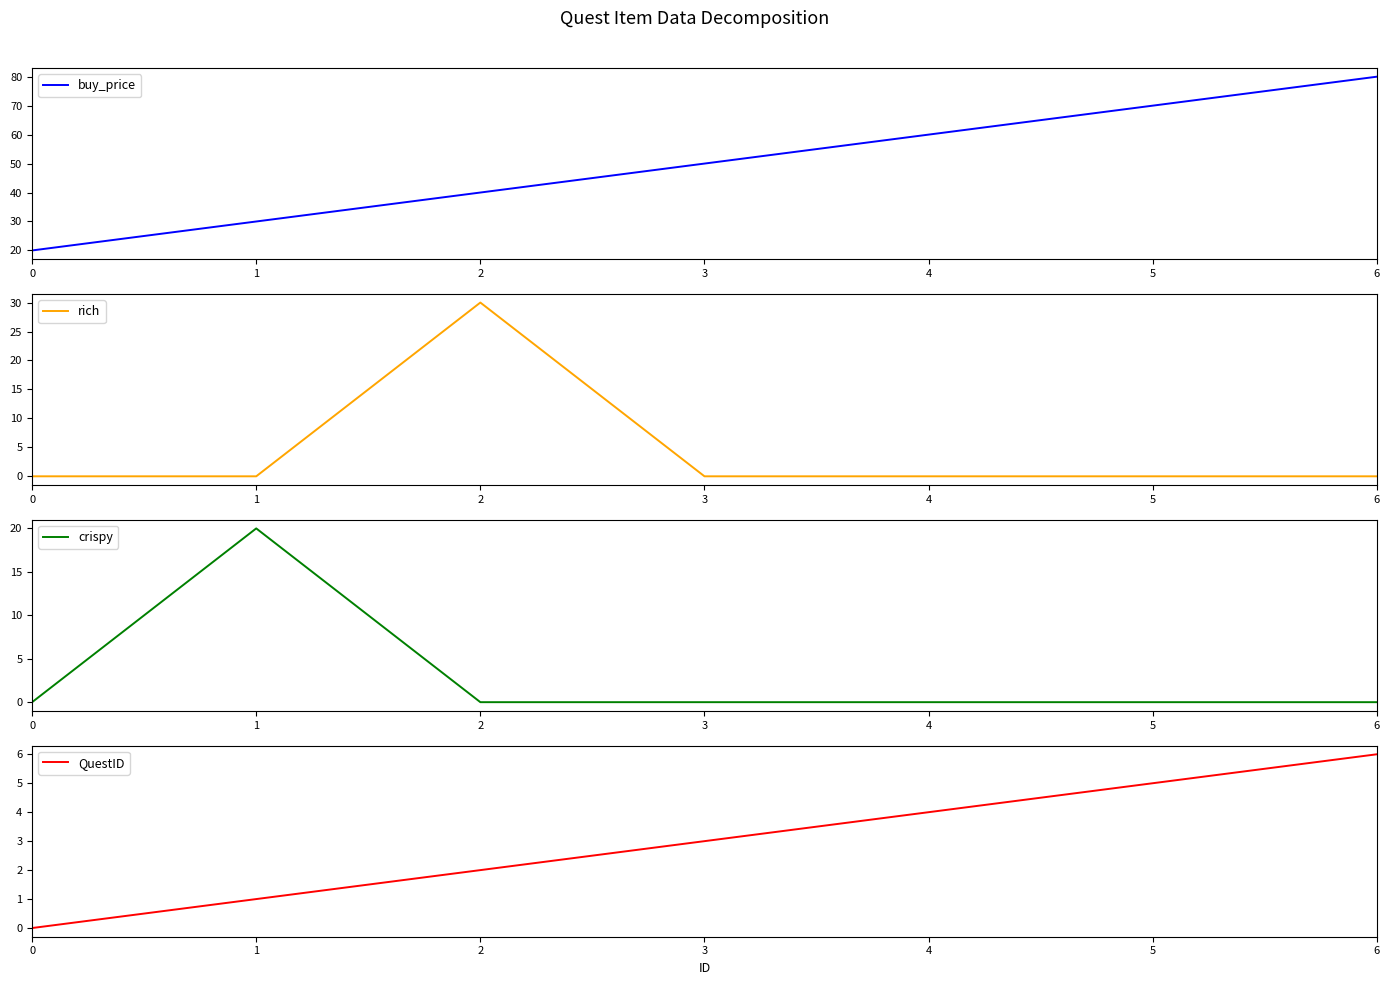

Reading left to right, extract all data points from this chart.

buy_price: 20	30	40	50	60	70	80
rich: 0	0	30	0	0	0	0
crispy: 0	20	0	0	0	0	0
QuestID: 0	1	2	3	4	5	6